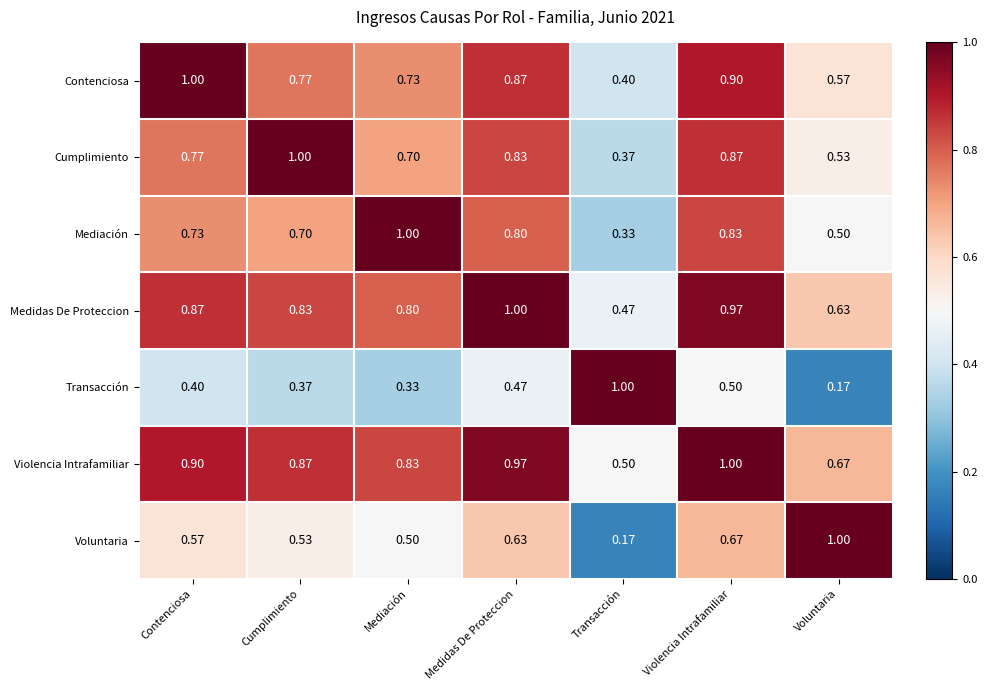

At which category is the sum across all series the highest?

Violencia Intrafamiliar